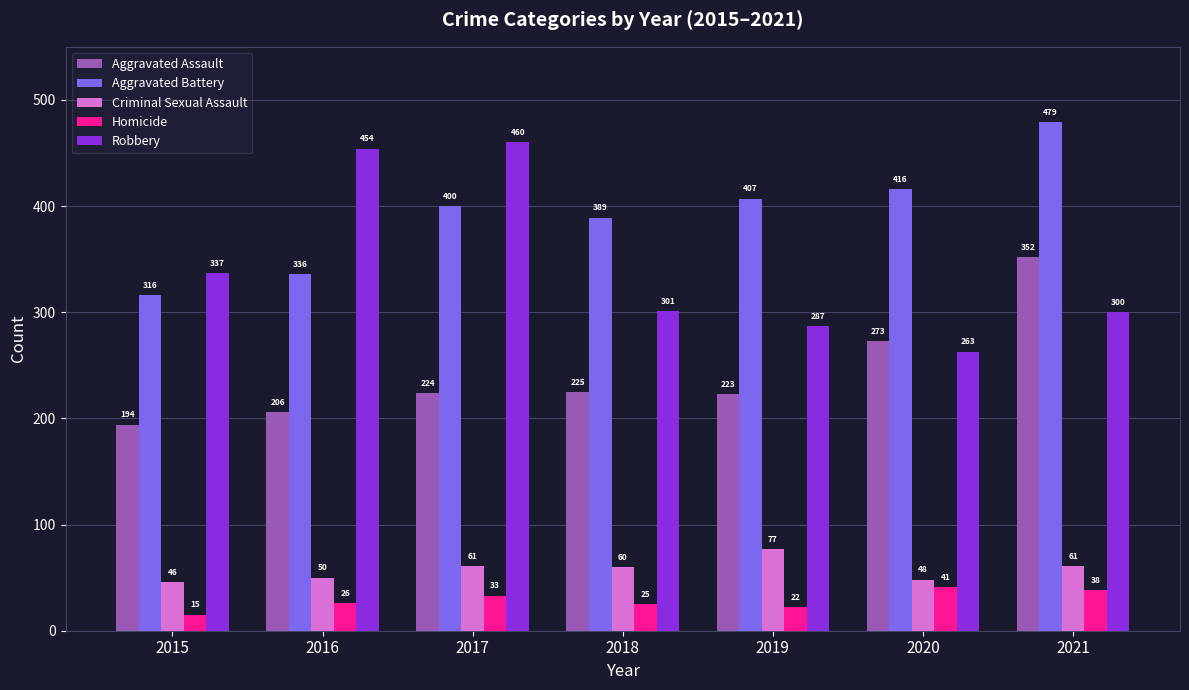

Reading left to right, transcribe all the data shown in this chart.

Aggravated Assault: 194	206	224	225	223	273	352
Aggravated Battery: 316	336	400	389	407	416	479
Criminal Sexual Assault: 46	50	61	60	77	48	61
Homicide: 15	26	33	25	22	41	38
Robbery: 337	454	460	301	287	263	300